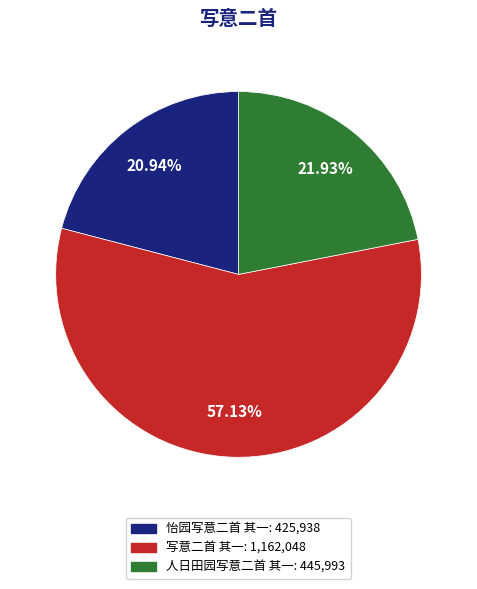

What is the majority slice?

写意二首 其一